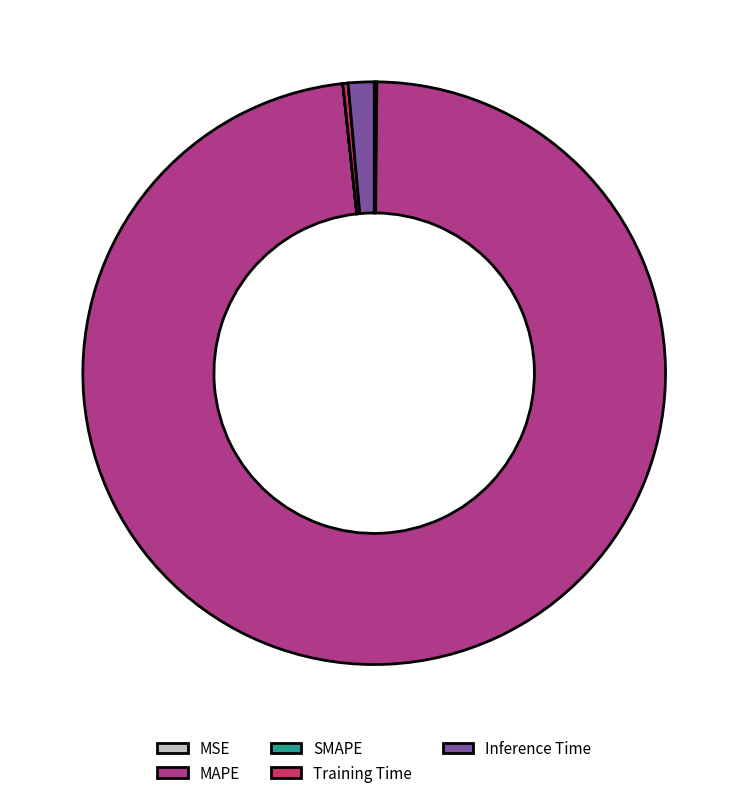

True or false: Inference Time accounts for 1% of the total.

True